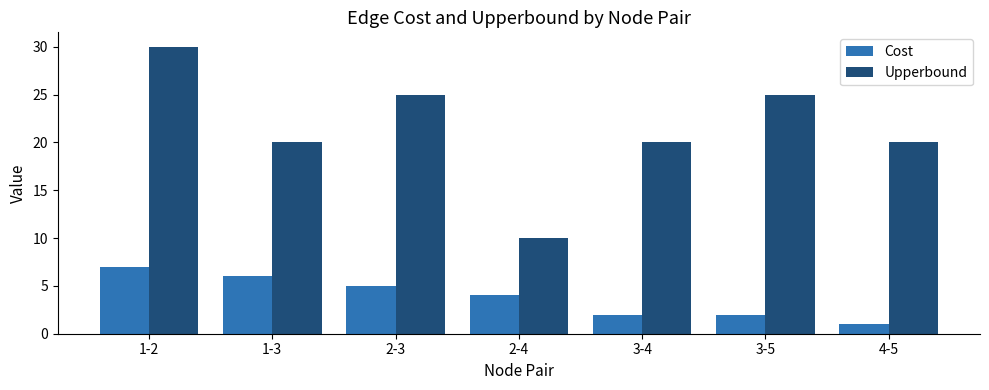

What is the sum of the Cost values at 1-3 and 3-5?

8